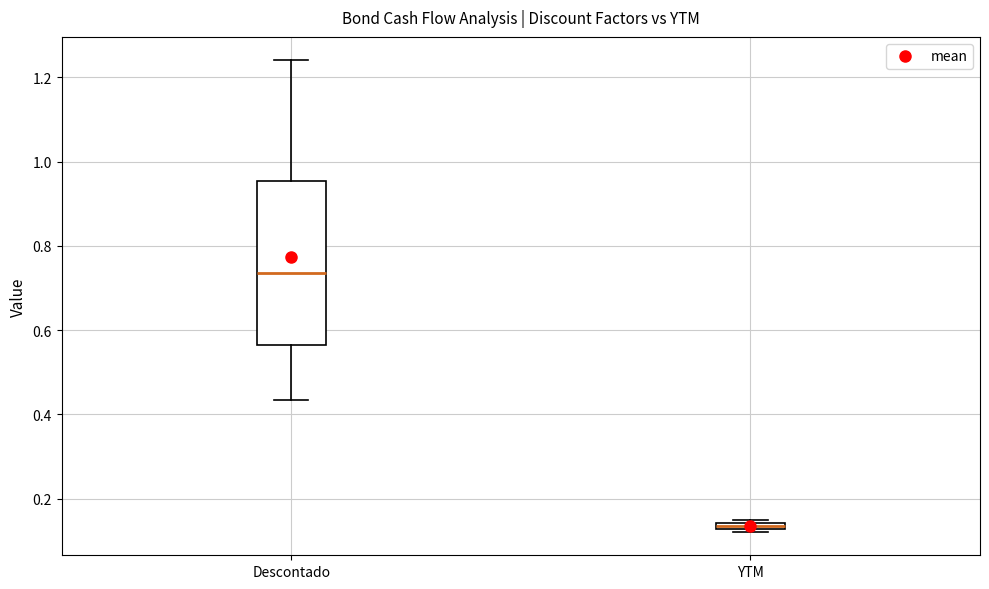

Which box has the lowest median line?

YTM